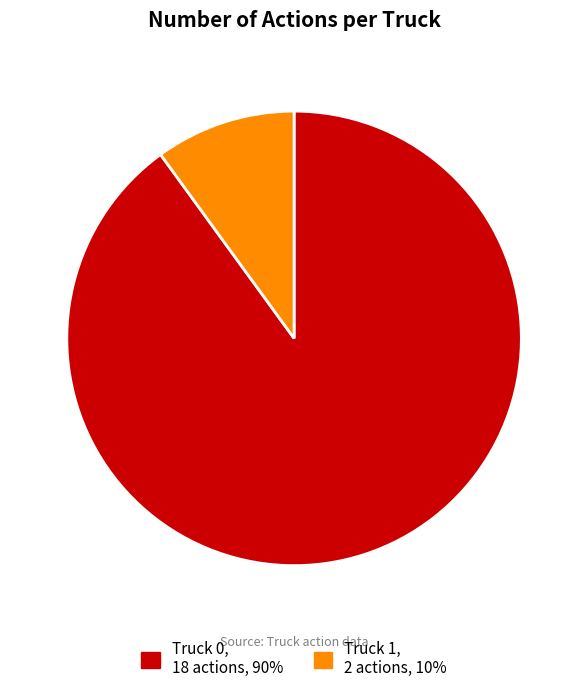

Is the sum of Truck 1 and Truck 0 greater than half?

Yes